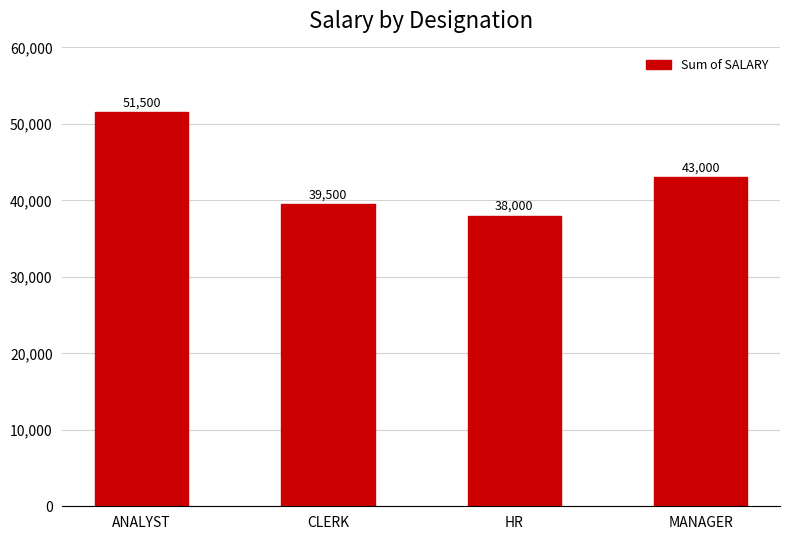

What is the greatest value displayed?

51500